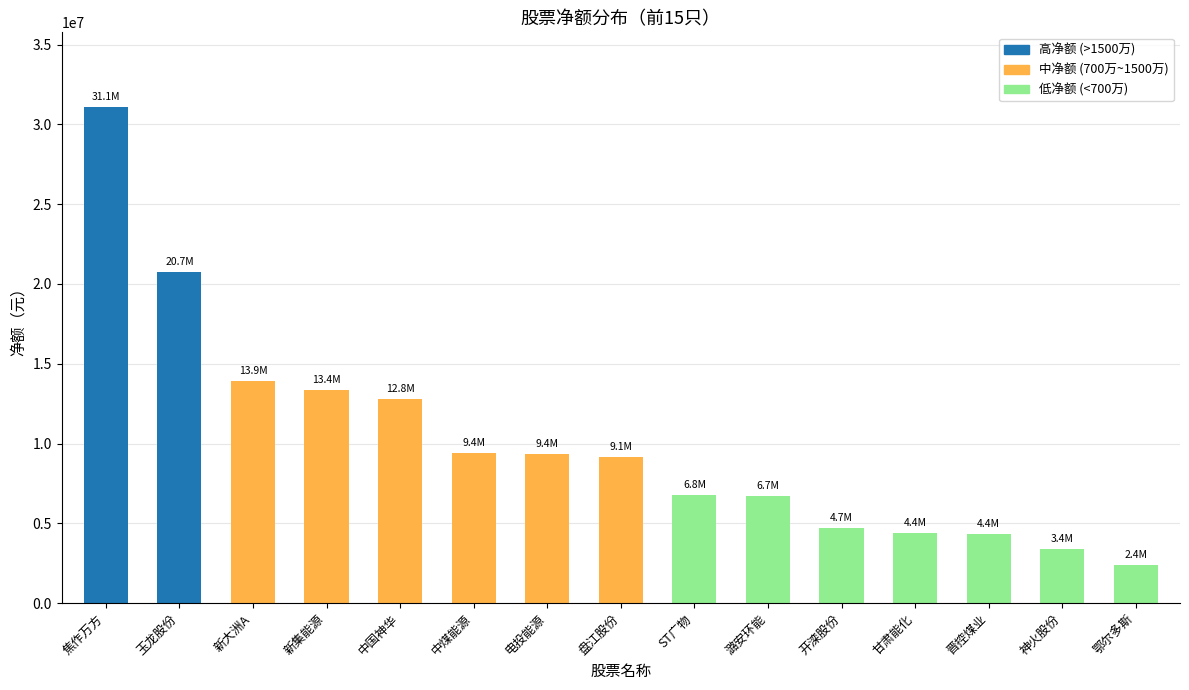

What is the label of the 8th bar from the left?

盘江股份